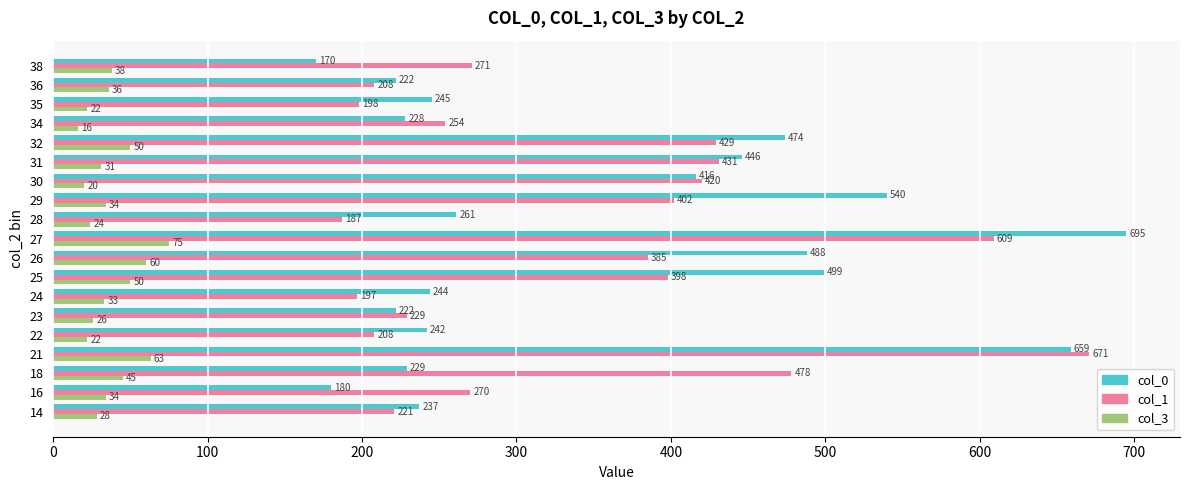

What is the difference between the second highest and second lowest values in the col_1 series?

412